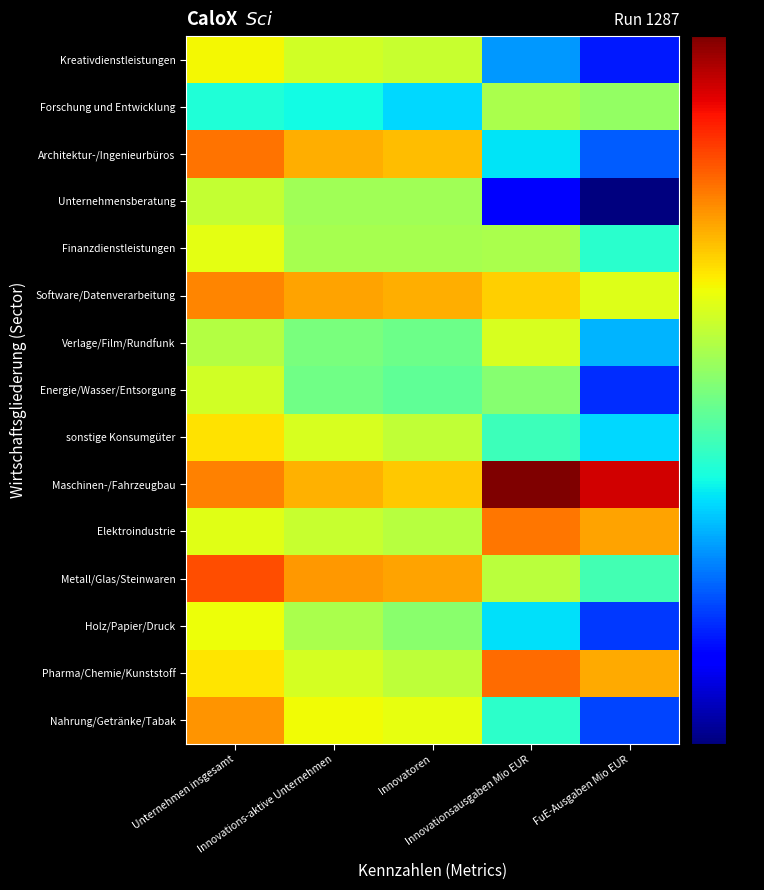

Reading right to left, list all the values displayed in this chart.

Nahrung/Getränke/Tabak: FuE-Ausgaben Mio EUR=621	Innovationsausgaben Mio EUR=2156	Innovatoren=8212	Innovations-aktive Unternehmen=8879	Unternehmen insgesamt=17185
Pharma/Chemie/Kunststoff: FuE-Ausgaben Mio EUR=14767	Innovationsausgaben Mio EUR=22127	Innovatoren=6189	Innovations-aktive Unternehmen=7263	Unternehmen insgesamt=10128
Holz/Papier/Druck: FuE-Ausgaben Mio EUR=577	Innovationsausgaben Mio EUR=1544	Innovatoren=4202	Innovations-aktive Unternehmen=5281	Unternehmen insgesamt=8704
Metall/Glas/Steinwaren: FuE-Ausgaben Mio EUR=2556	Innovationsausgaben Mio EUR=5980	Innovatoren=15380	Innovations-aktive Unternehmen=16563	Unternehmen insgesamt=26664
Elektroindustrie: FuE-Ausgaben Mio EUR=15615	Innovationsausgaben Mio EUR=20639	Innovatoren=5849	Innovations-aktive Unternehmen=6565	Unternehmen insgesamt=7972
Maschinen-/Fahrzeugbau: FuE-Ausgaben Mio EUR=48702	Innovationsausgaben Mio EUR=73974	Innovatoren=12399	Innovations-aktive Unternehmen=14288	Unternehmen insgesamt=18930
sonstige Konsumgüter: FuE-Ausgaben Mio EUR=1454	Innovationsausgaben Mio EUR=2435	Innovatoren=6277	Innovations-aktive Unternehmen=7401	Unternehmen insgesamt=10440
Energie/Wasser/Entsorgung: FuE-Ausgaben Mio EUR=542	Innovationsausgaben Mio EUR=4130	Innovatoren=3131	Innovations-aktive Unternehmen=3539	Unternehmen insgesamt=7078
Verlage/Film/Rundfunk: FuE-Ausgaben Mio EUR=1186	Innovationsausgaben Mio EUR=7430	Innovatoren=3448	Innovations-aktive Unternehmen=3779	Unternehmen insgesamt=5679
Software/Datenverarbeitung: FuE-Ausgaben Mio EUR=7722	Innovationsausgaben Mio EUR=11698	Innovatoren=14373	Innovations-aktive Unternehmen=15497	Unternehmen insgesamt=18524
Finanzdienstleistungen: FuE-Ausgaben Mio EUR=2118	Innovationsausgaben Mio EUR=5380	Innovatoren=5181	Innovations-aktive Unternehmen=5225	Unternehmen insgesamt=8072
Unternehmensberatung: FuE-Ausgaben Mio EUR=197	Innovationsausgaben Mio EUR=419	Innovatoren=4985	Innovations-aktive Unternehmen=5015	Unternehmen insgesamt=6368
Architektur-/Ingenieurbüros: FuE-Ausgaben Mio EUR=709	Innovationsausgaben Mio EUR=1573	Innovatoren=13128	Innovations-aktive Unternehmen=14396	Unternehmen insgesamt=21178
Forschung und Entwicklung: FuE-Ausgaben Mio EUR=4593	Innovationsausgaben Mio EUR=5383	Innovatoren=1476	Innovations-aktive Unternehmen=1786	Unternehmen insgesamt=1972
Kreativdienstleistungen: FuE-Ausgaben Mio EUR=479	Innovationsausgaben Mio EUR=1008	Innovatoren=6601	Innovations-aktive Unternehmen=7035	Unternehmen insgesamt=9029